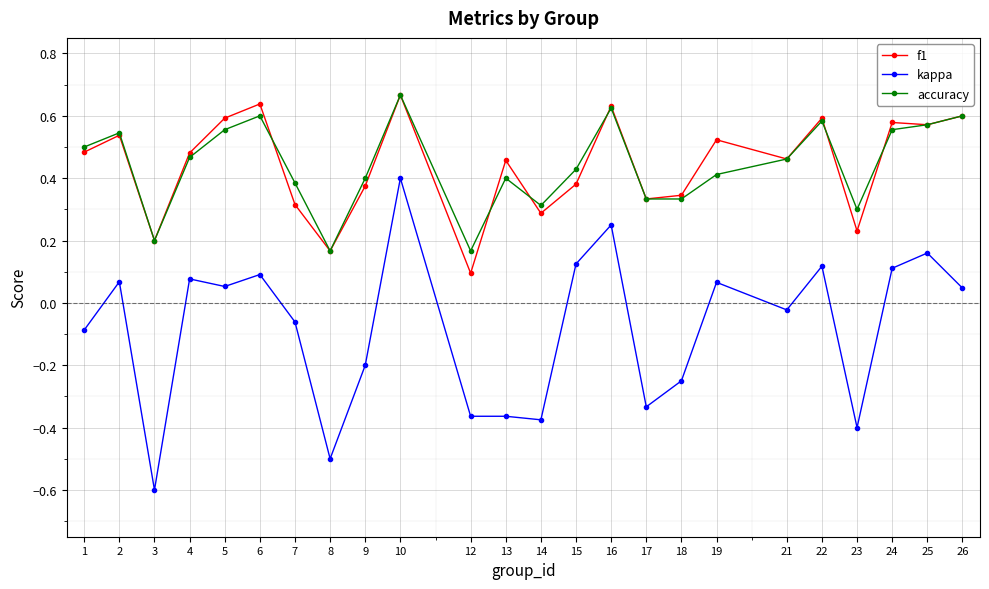

What are all the series names shown in the legend?

f1, kappa, accuracy